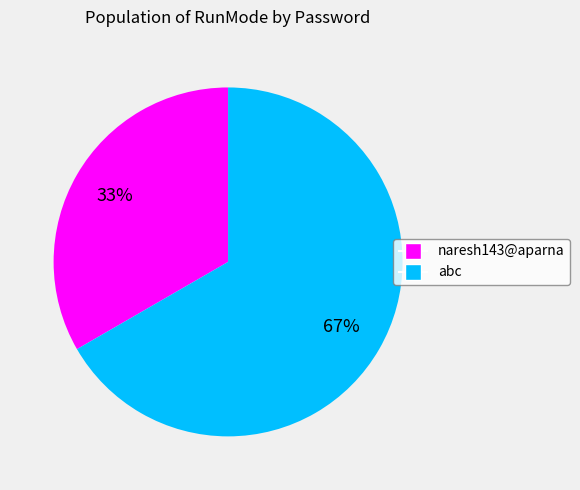

Is the sum of naresh143@aparna and abc greater than half?

Yes